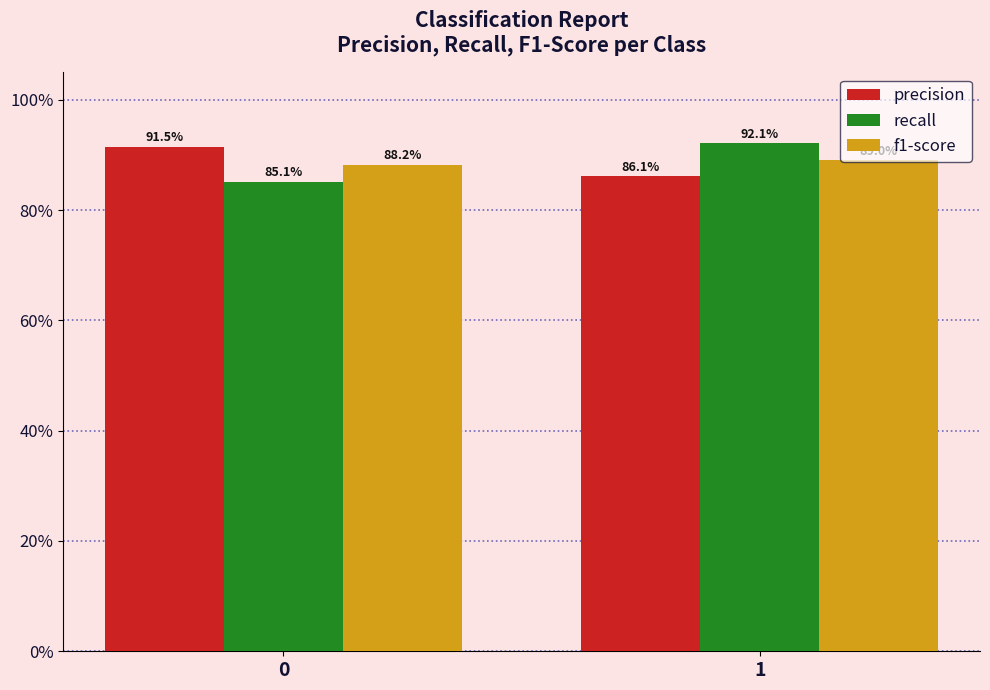

What is the difference between the highest and lowest values at 0?

0.1